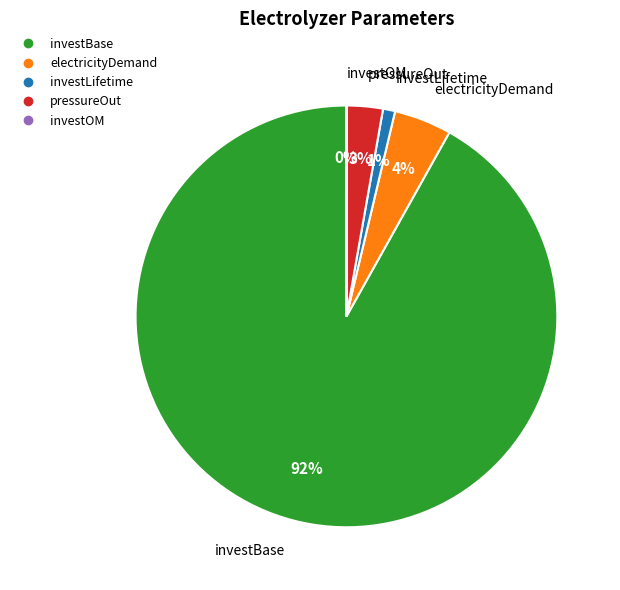

Combined, do pressureOut and investBase account for over 50%?

Yes